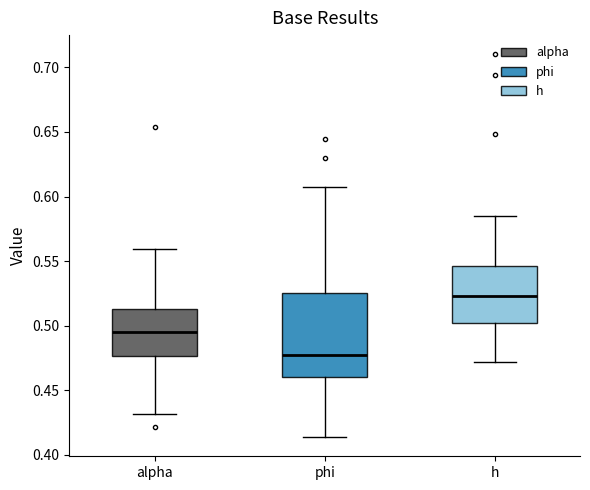

Reading left to right, read every box against the y-axis: the position of its median line, the range the box covers, and the ends of its whiskers. The values are not printed on the chart, so give them approximately, as read against the axis.

alpha: median 0.495, box 0.475 to 0.515, whiskers 0.430 to 0.560
phi: median 0.475, box 0.460 to 0.525, whiskers 0.415 to 0.605
h: median 0.525, box 0.500 to 0.545, whiskers 0.470 to 0.585